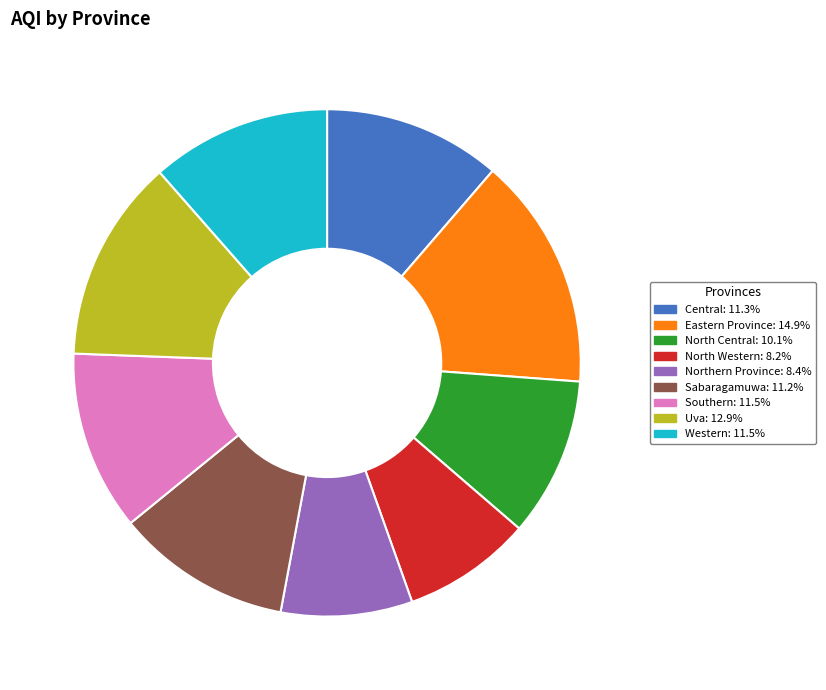

Do North Western and North Central together represent more than half of the pie?

No